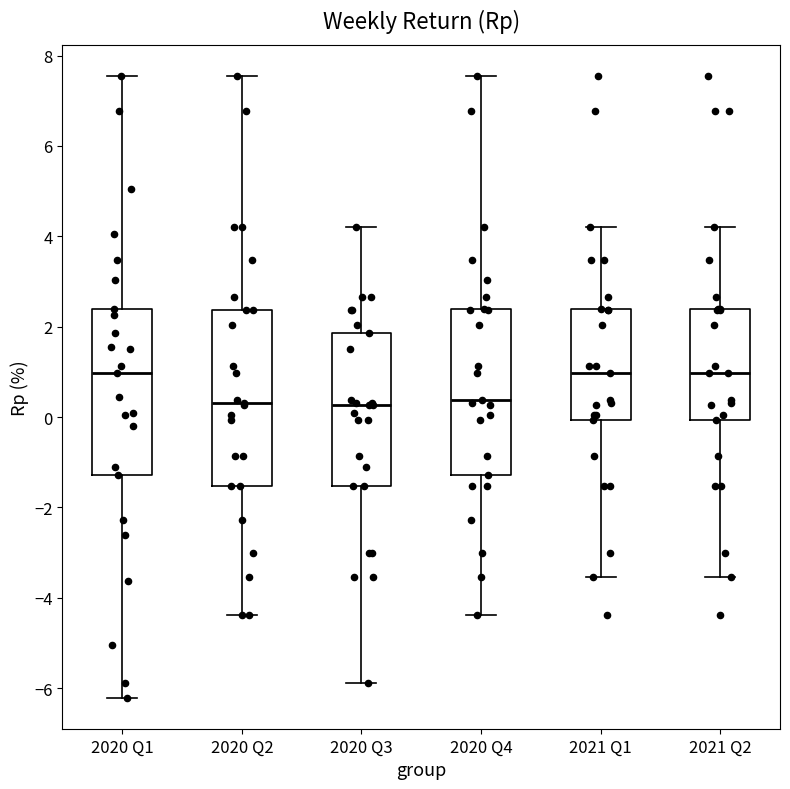

Where is the upper edge of the box for 2020 Q1 on the y-axis? The values are not printed on the chart, so give them approximately, as read against the axis.

2.4